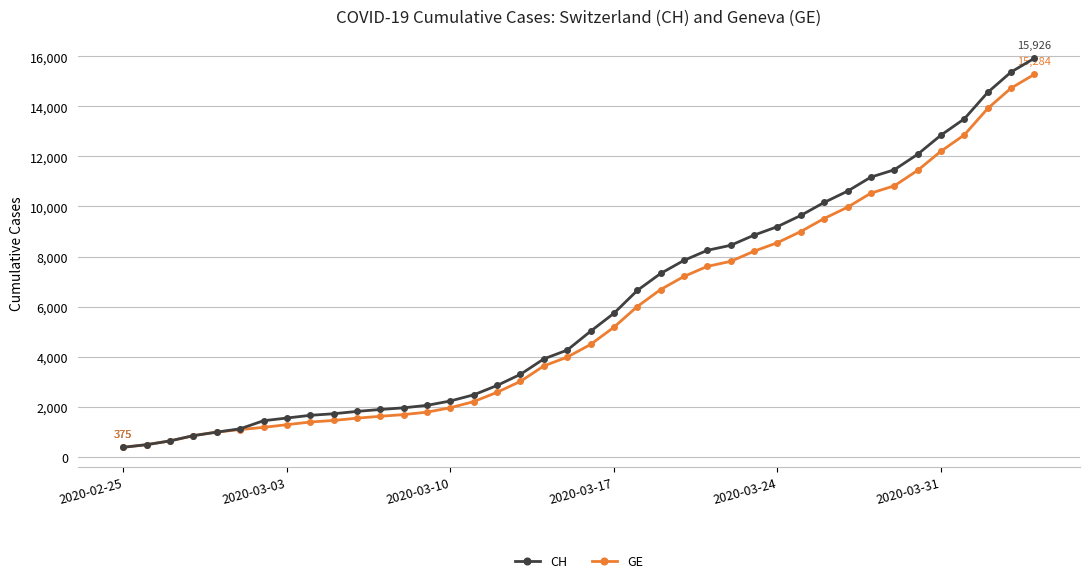

Rank the series by their maximum value, from lowest to highest.

GE, CH